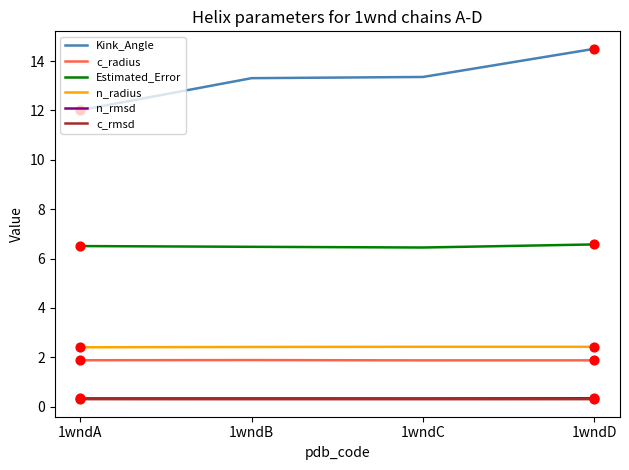

Which series has the largest range (max minus min)?

Kink_Angle